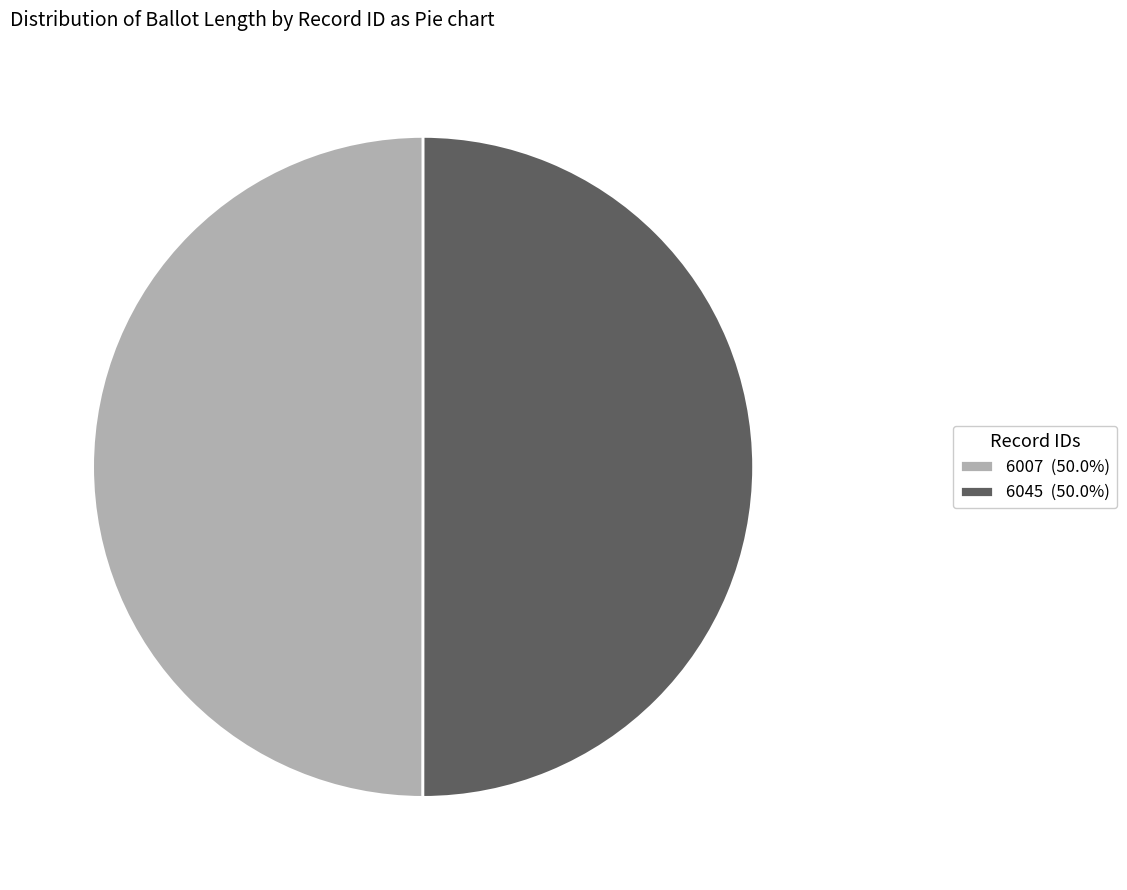

What is the ratio of the value at 6045 to the value at 6007?

1.0